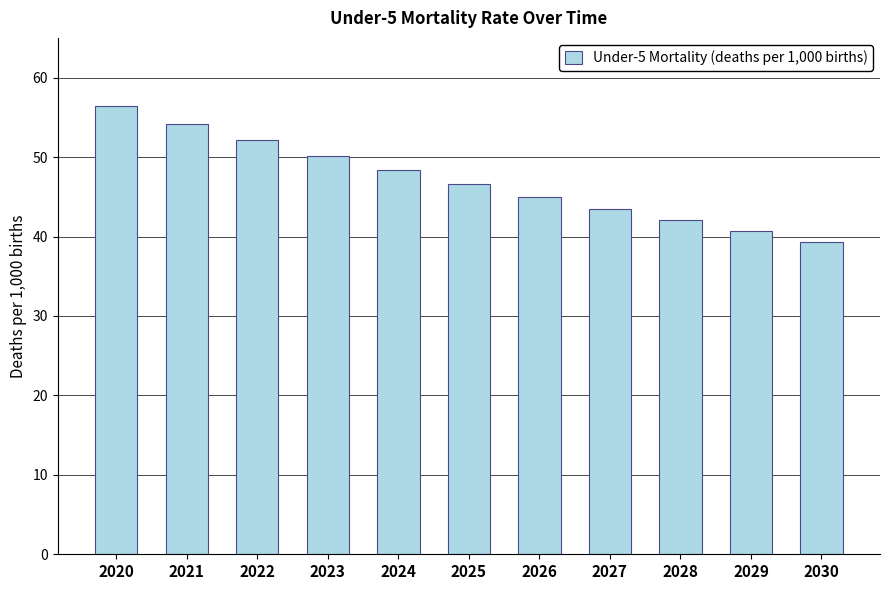

The value at 2025 is 46.6. True or false?

True